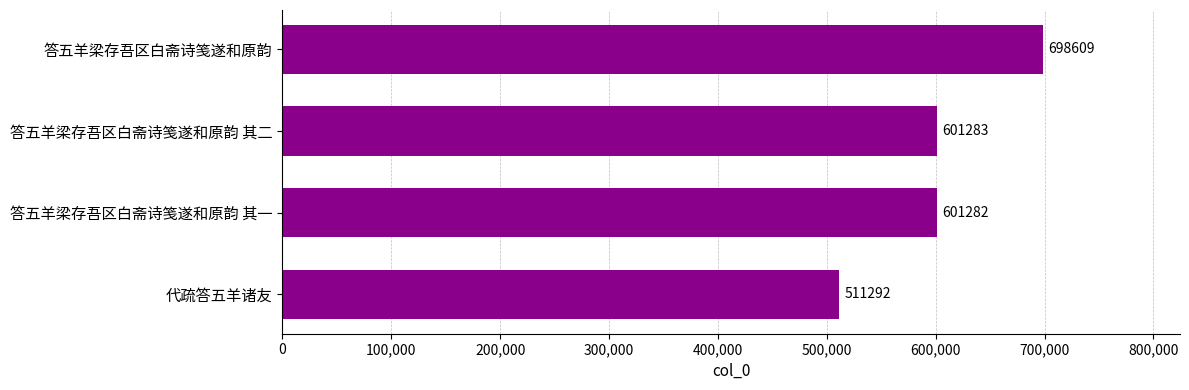

At which label is the value closest to 604950?

答五羊梁存吾区白斋诗笺遂和原韵 其二